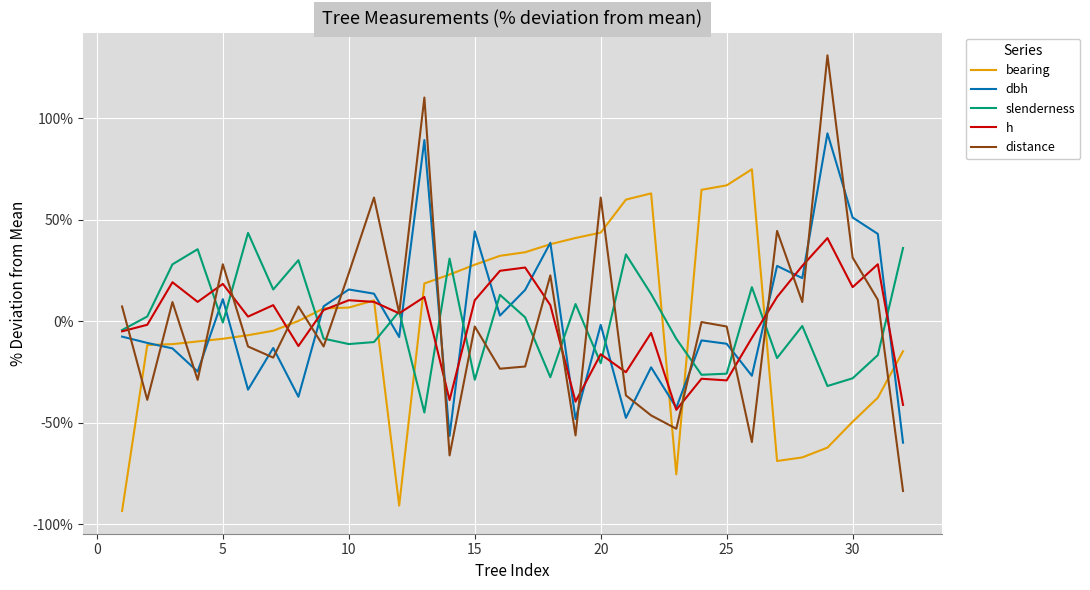

Is this an area chart (filled region under the line)?

No